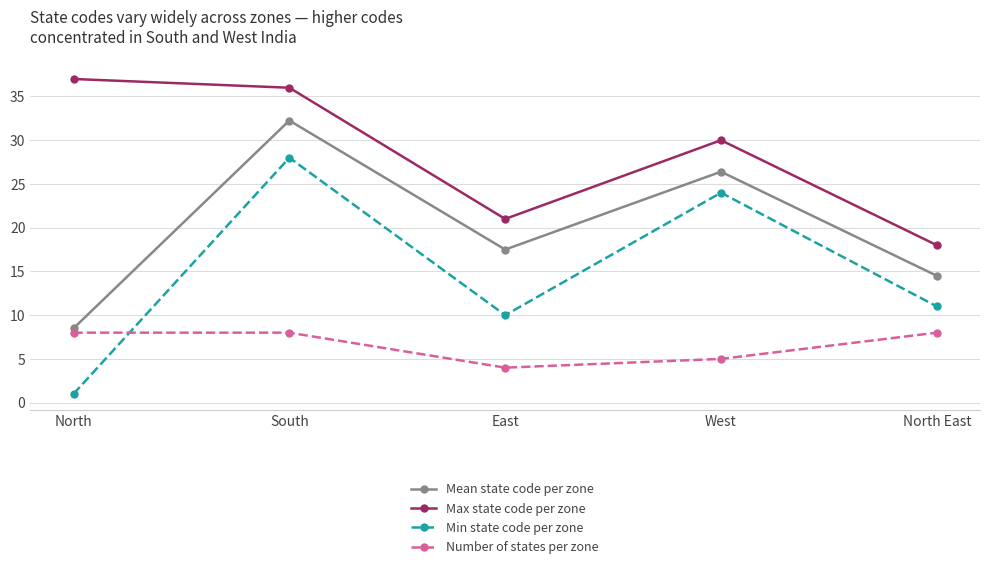

List the series in order of their peak value, lowest first.

Number of states per zone, Min state code per zone, Mean state code per zone, Max state code per zone